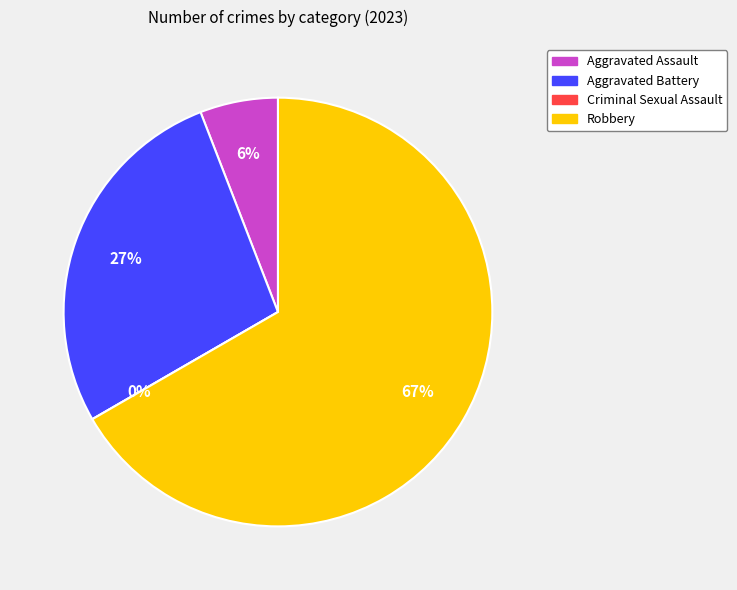

Is the sum of Aggravated Assault and Robbery greater than half?

Yes